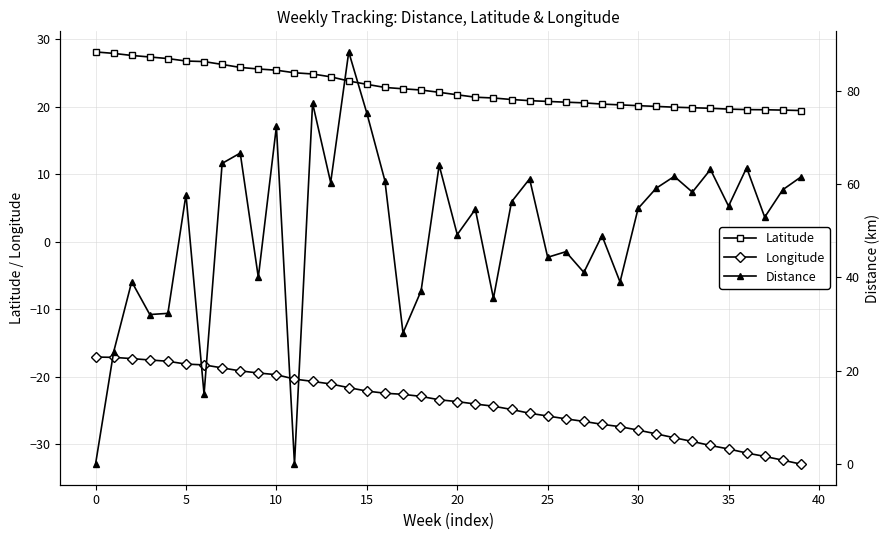

Which category has the highest value across all series?

14